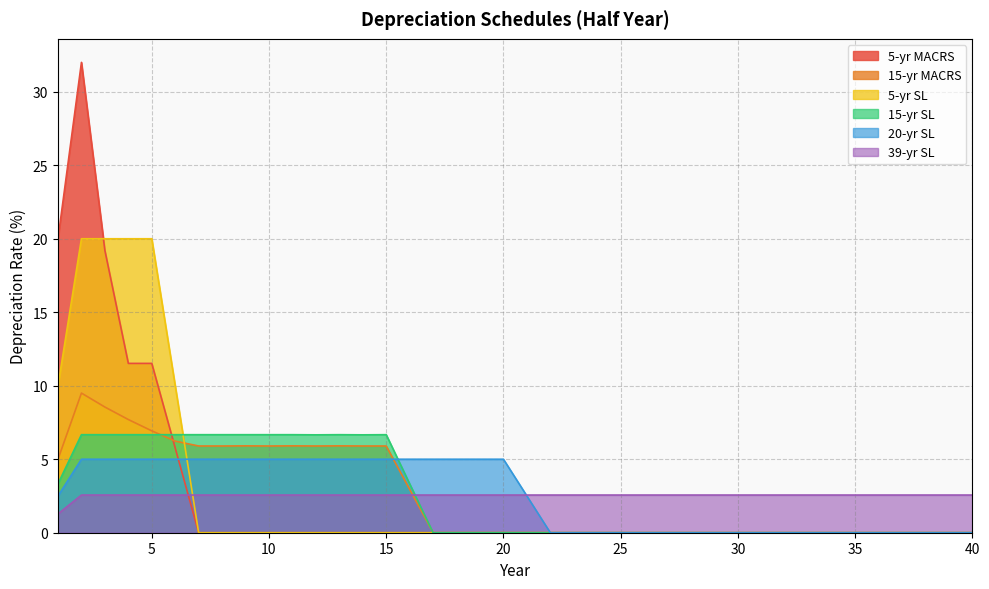

The value of 15-yr MACRS at 1 is 5.0. True or false?

True